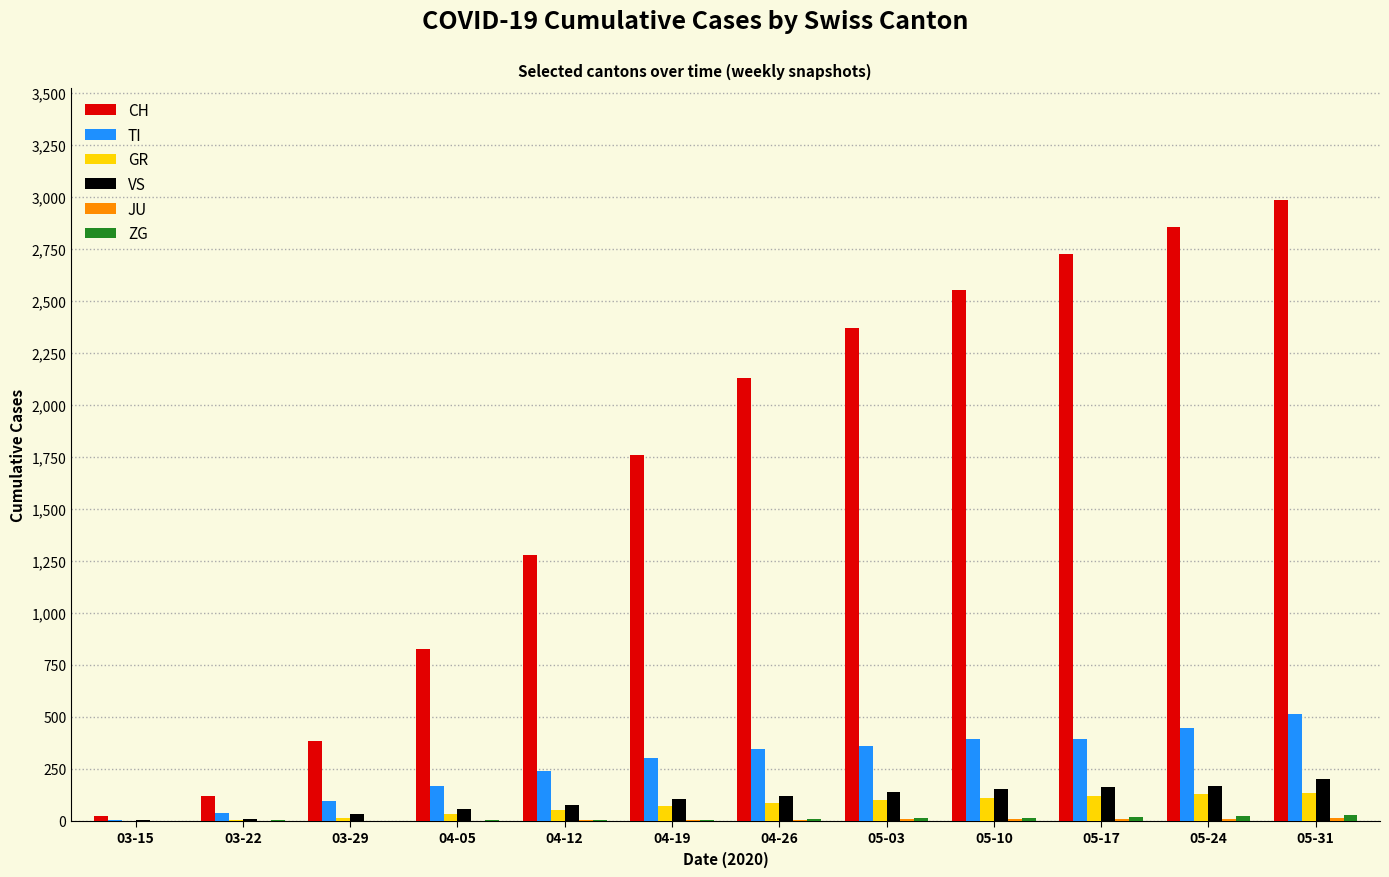

What is the maximum value for TI?

512